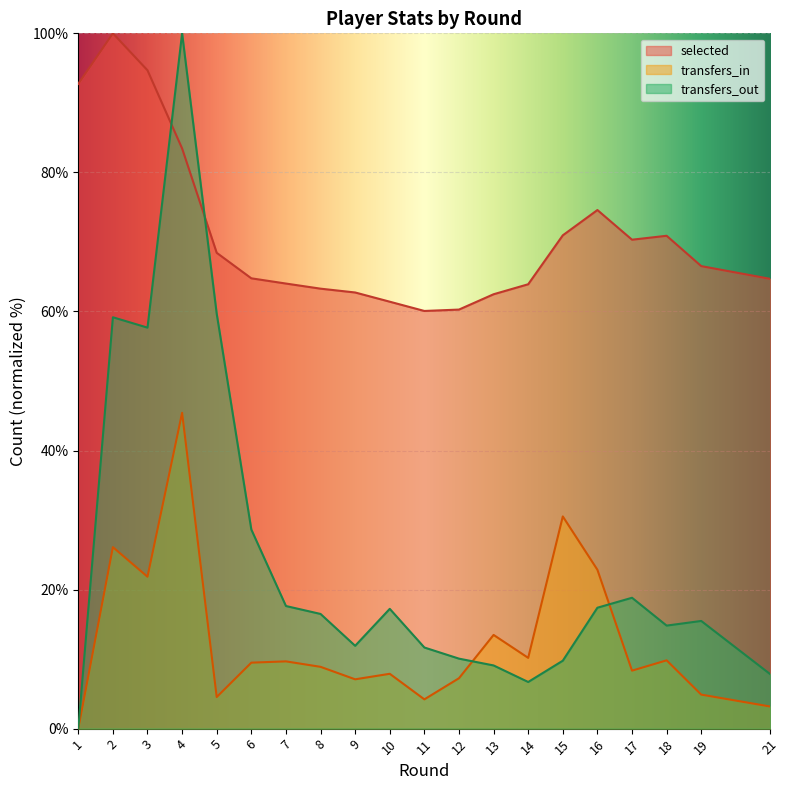

At which category does transfers_out reach its first local peak?

2